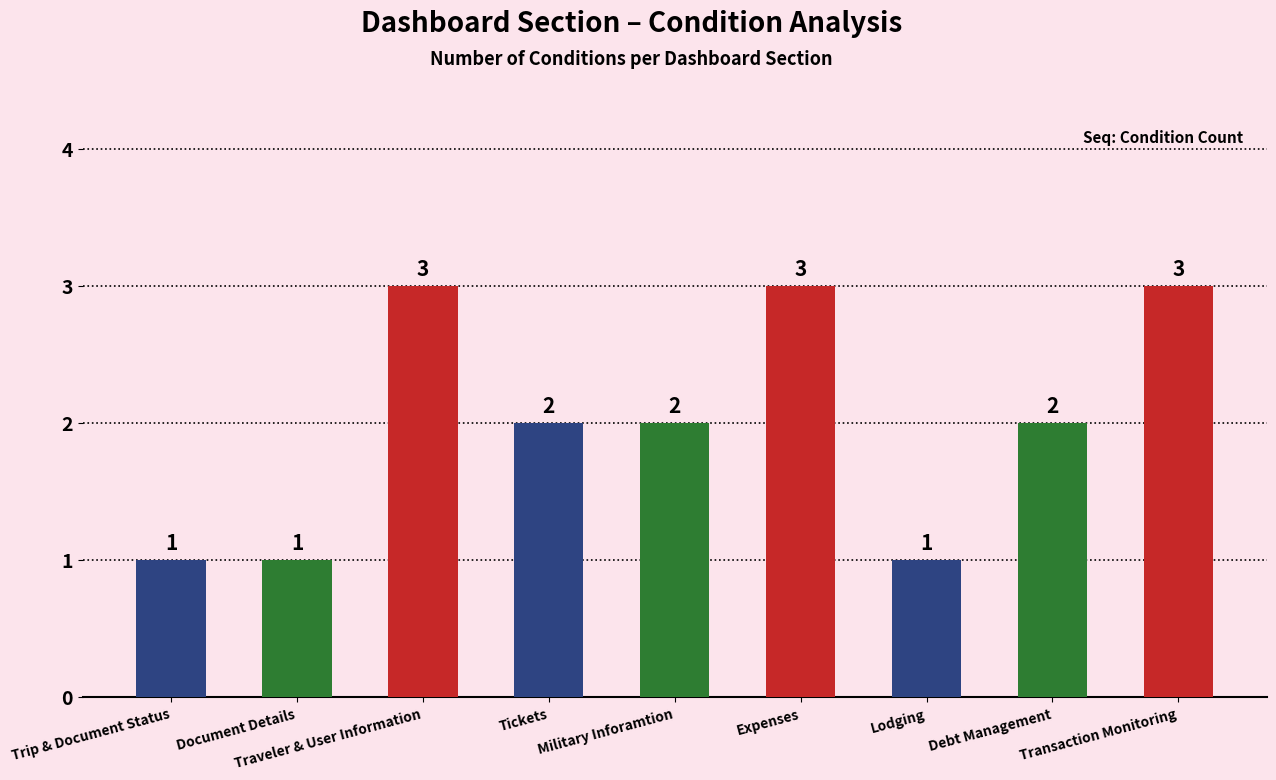

Reading left to right, what are all the values shown in this chart?

Trip & Document Status=1	Document Details=1	Traveler & User Information=3	Tickets=2	Military Inforamtion=2	Expenses=3	Lodging=1	Debt Management=2	Transaction Monitoring=3